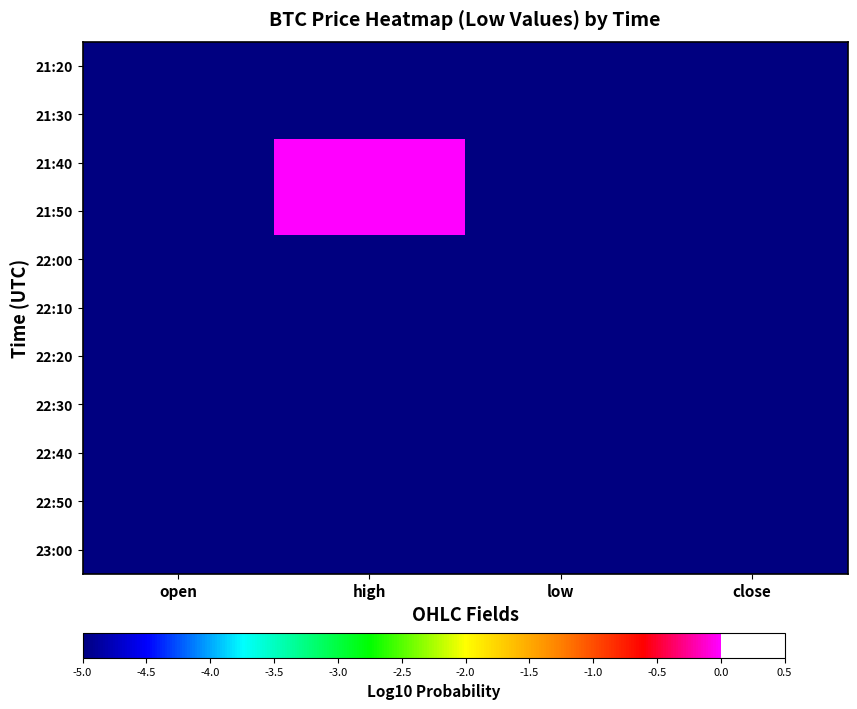

At which category does the chart reach its minimum across all series?

open